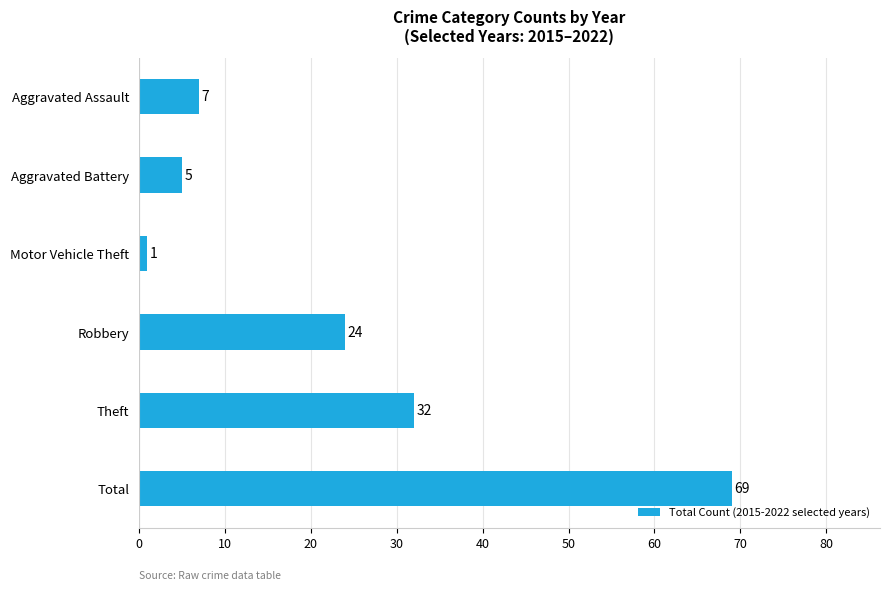

What is the sum of all values?

138